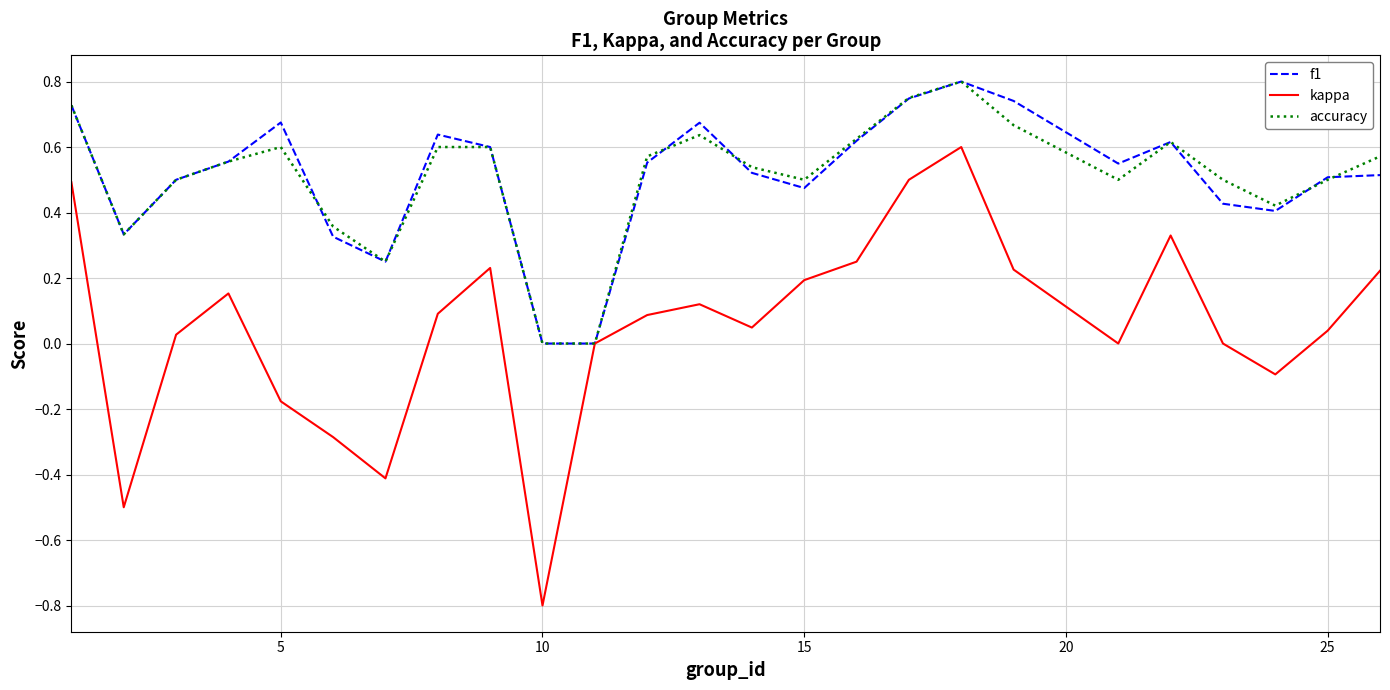

What is the sum of all f1 values?

12.8